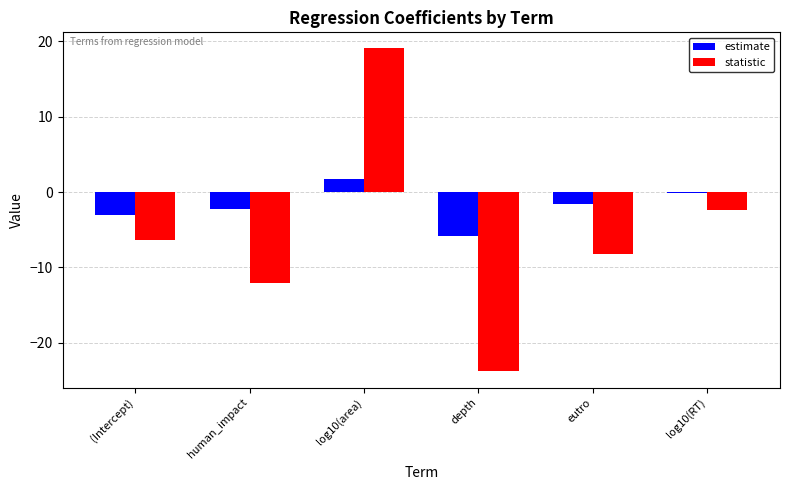

What is the spread (max minus min) of values at eutro?

6.7